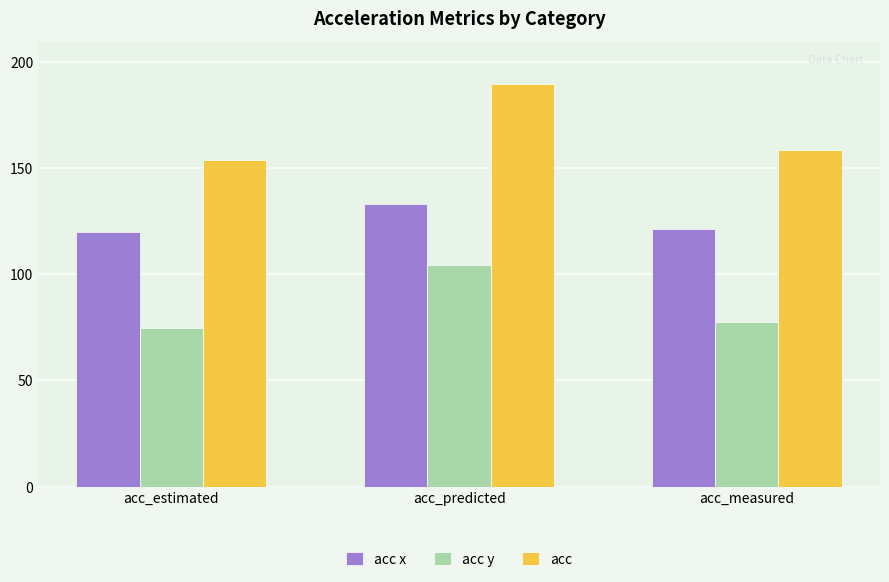

Reading left to right, transcribe all the data shown in this chart.

acc x: acc_estimated=120.2	acc_predicted=133.3	acc_measured=121.6
acc y: acc_estimated=74.7	acc_predicted=104.7	acc_measured=77.7
acc: acc_estimated=154.1	acc_predicted=189.8	acc_measured=158.9